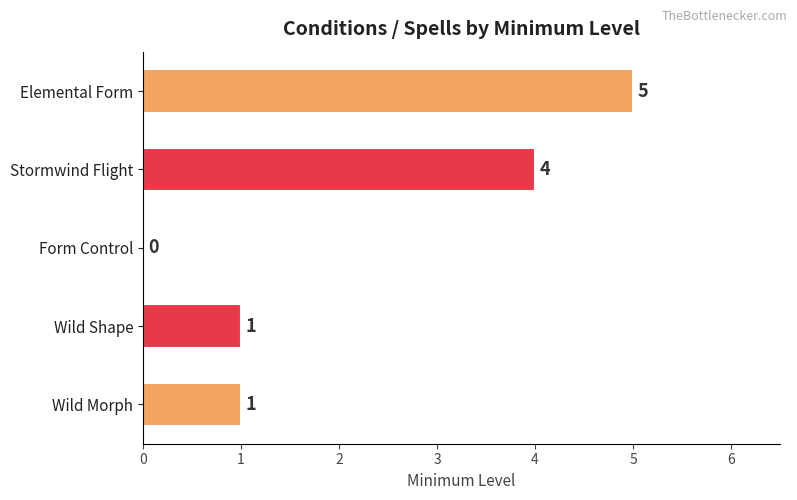

Is it true that the value at Wild Shape is 1?

True